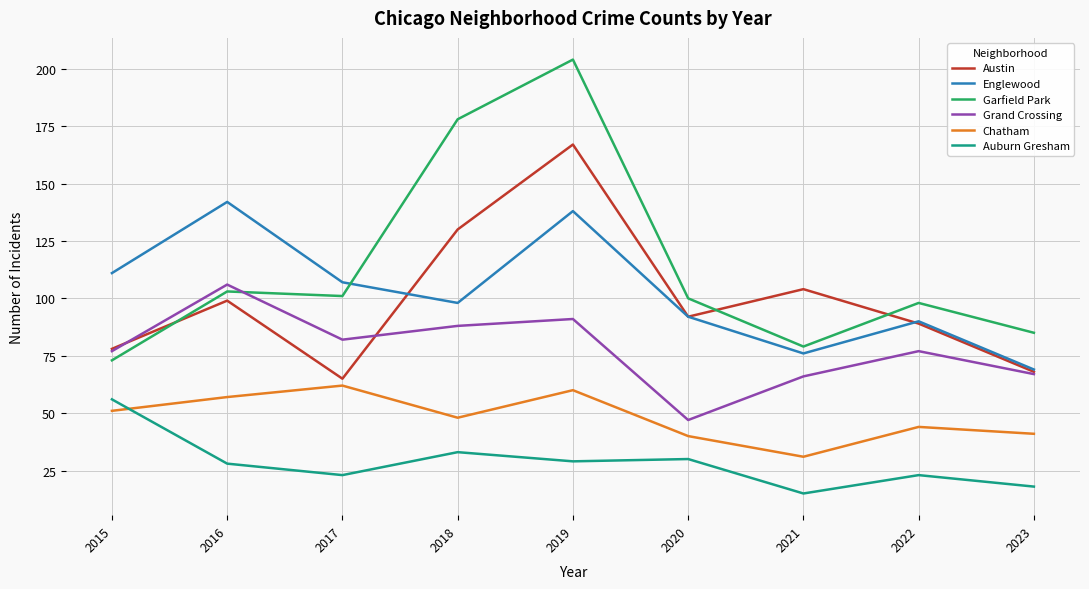

True or false: Austin and Auburn Gresham cross at least once.

False